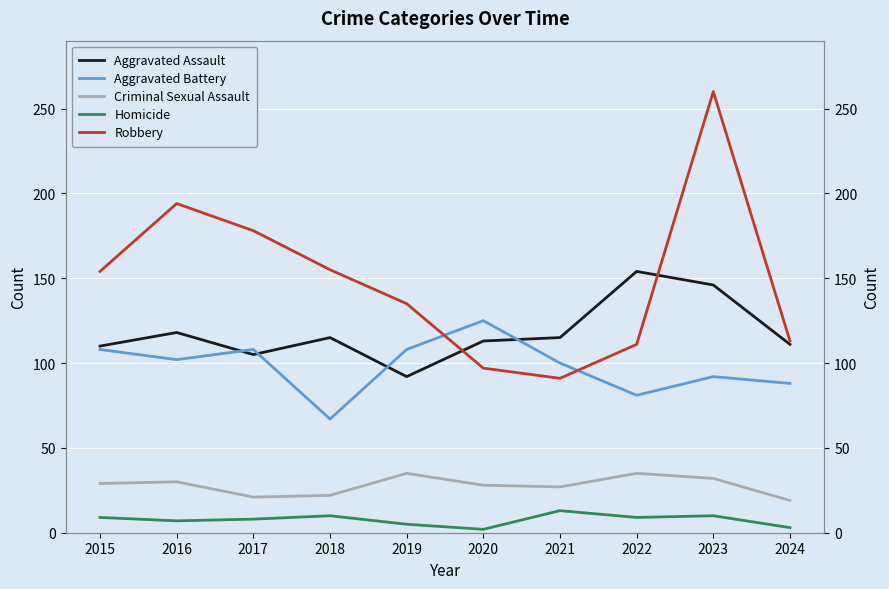

What is the smallest value displayed?

2